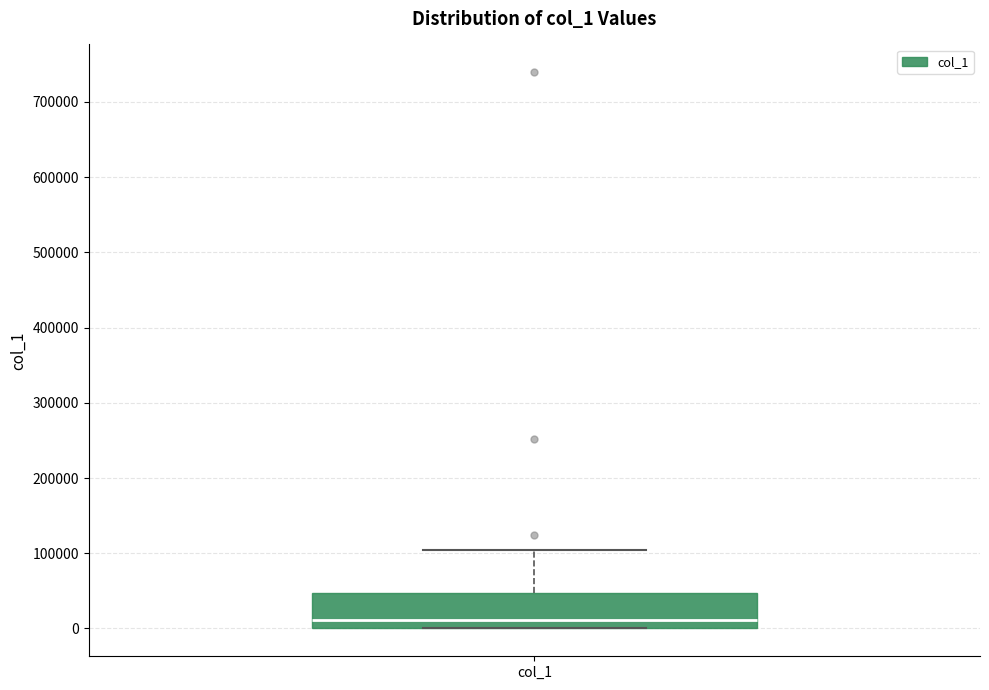

Read this box plot against the y-axis: the position of the median line, the range covered by the box, and the ends of both whiskers. The values are not printed on the chart, so give them approximately, as read against the axis.

median 10000, box 0 to 50000, whiskers 0 to 100000